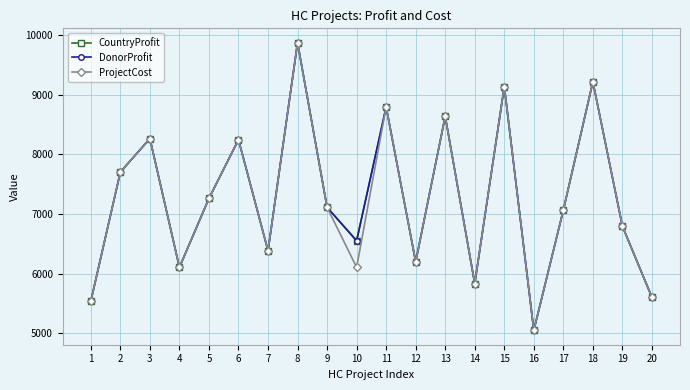

Is this an area chart (filled region under the line)?

No